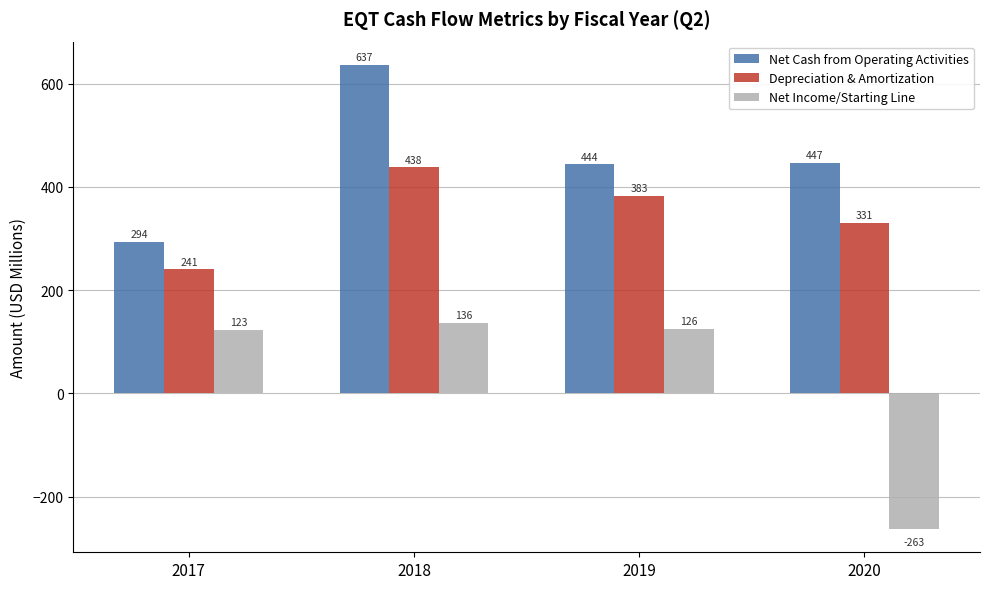

At which label is Net Income/Starting Line closest to -63?

2017